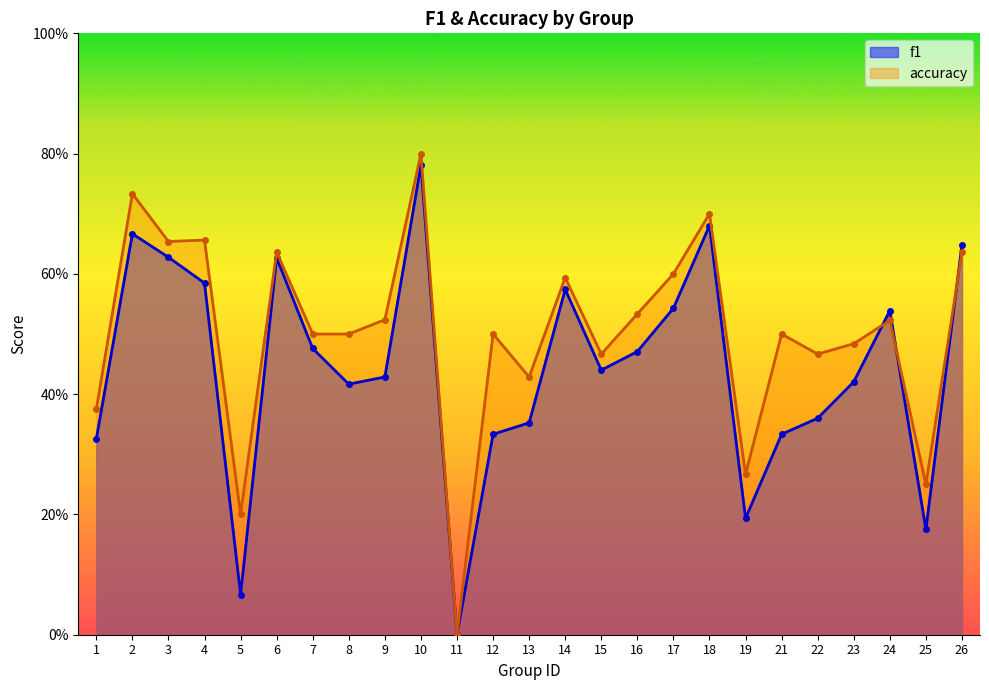

How many interior local peaks does the accuracy series have?

9